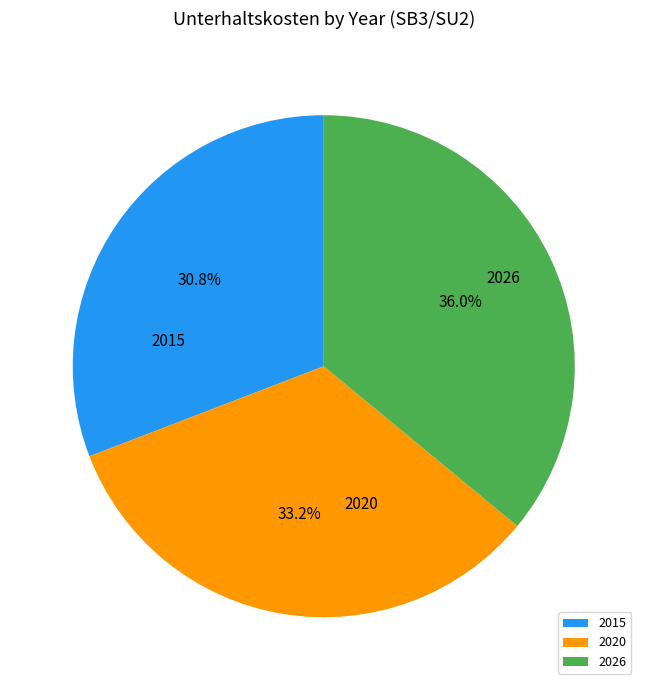

Approximately how many times larger is the value at 2020 compared to 2026?

0.9